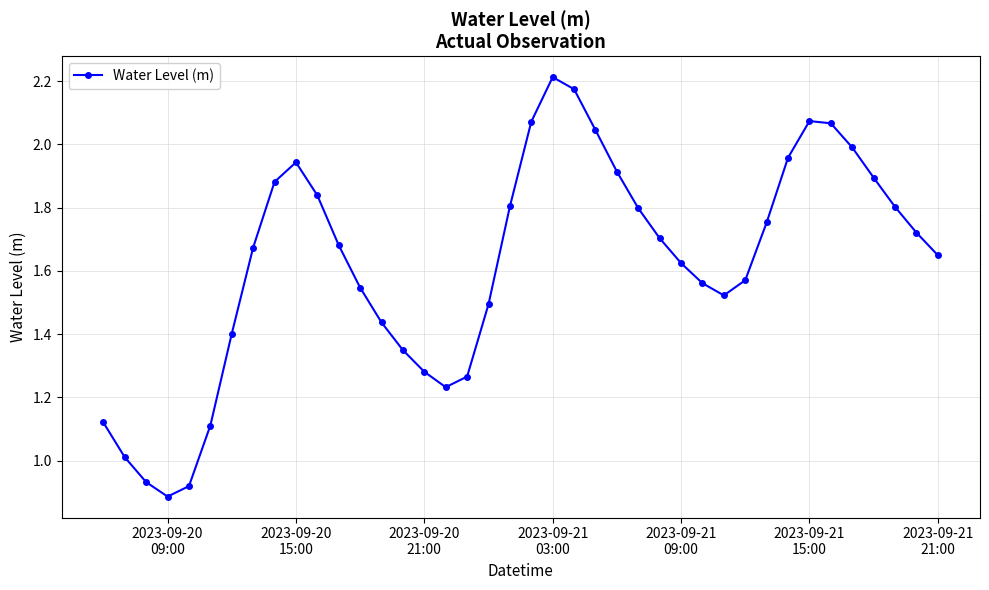

True or false: there are more than 1 points higher than both neighbors.

True